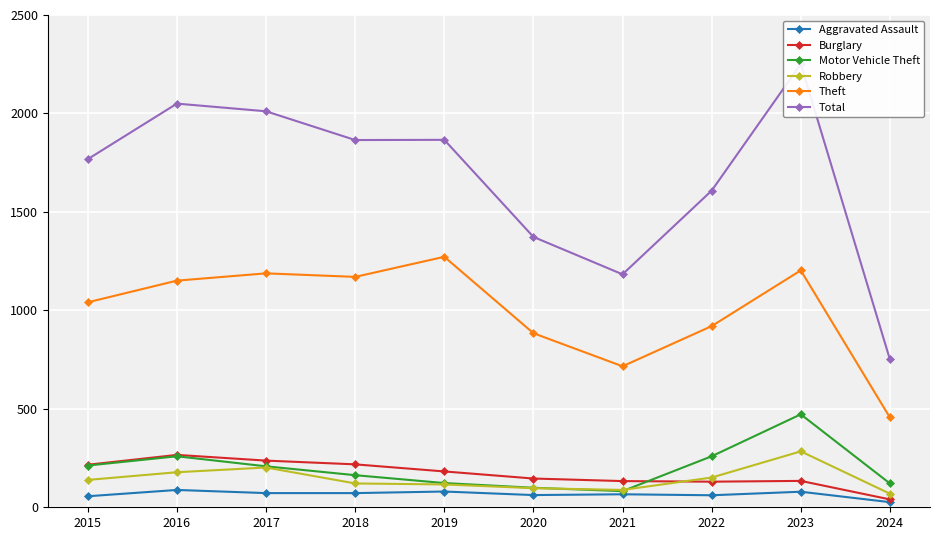

Is it true that Motor Vehicle Theft equals 99 at 2020?

True